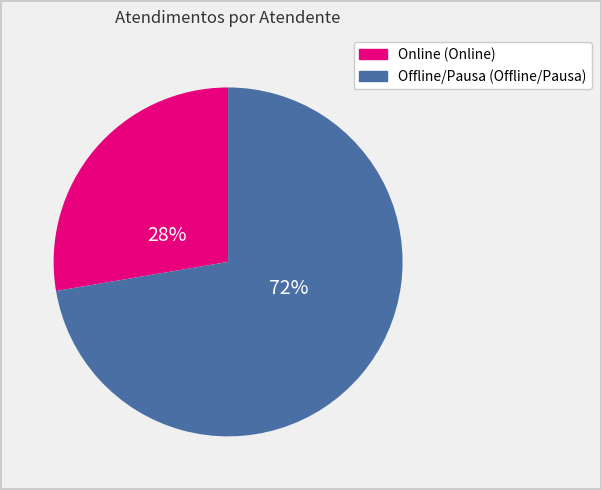

Count the number of slices in the pie.

2